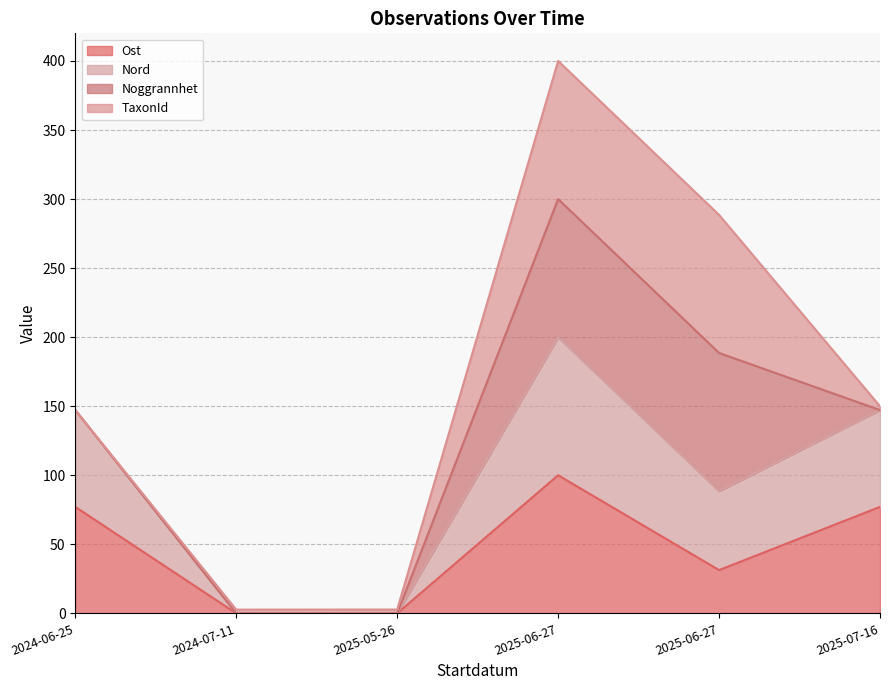

What is the label of the 1st point from the left?

2024-06-25